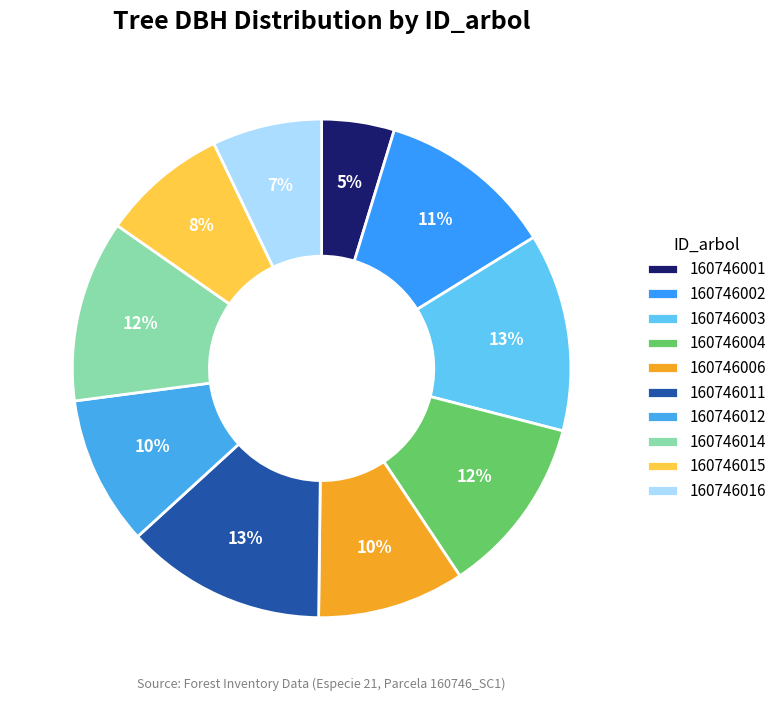

What portion of the pie excludes 160746001?

95.3%